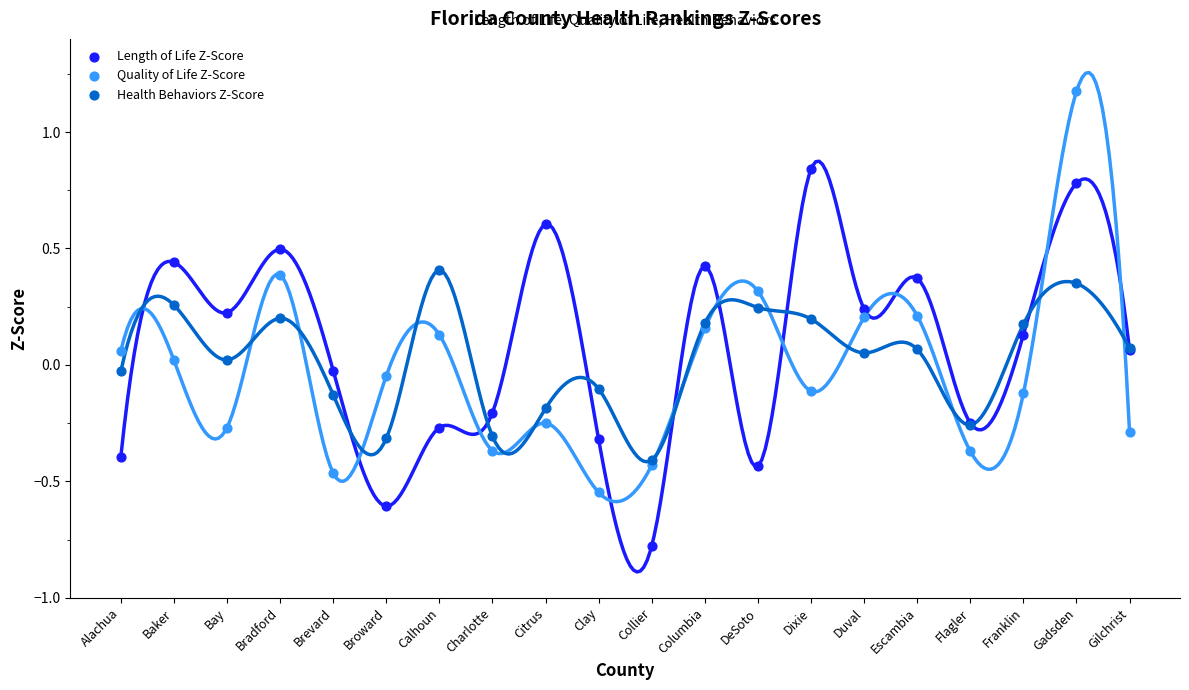

Which series has the widest spread of Y values?

Quality of Life Z-Score